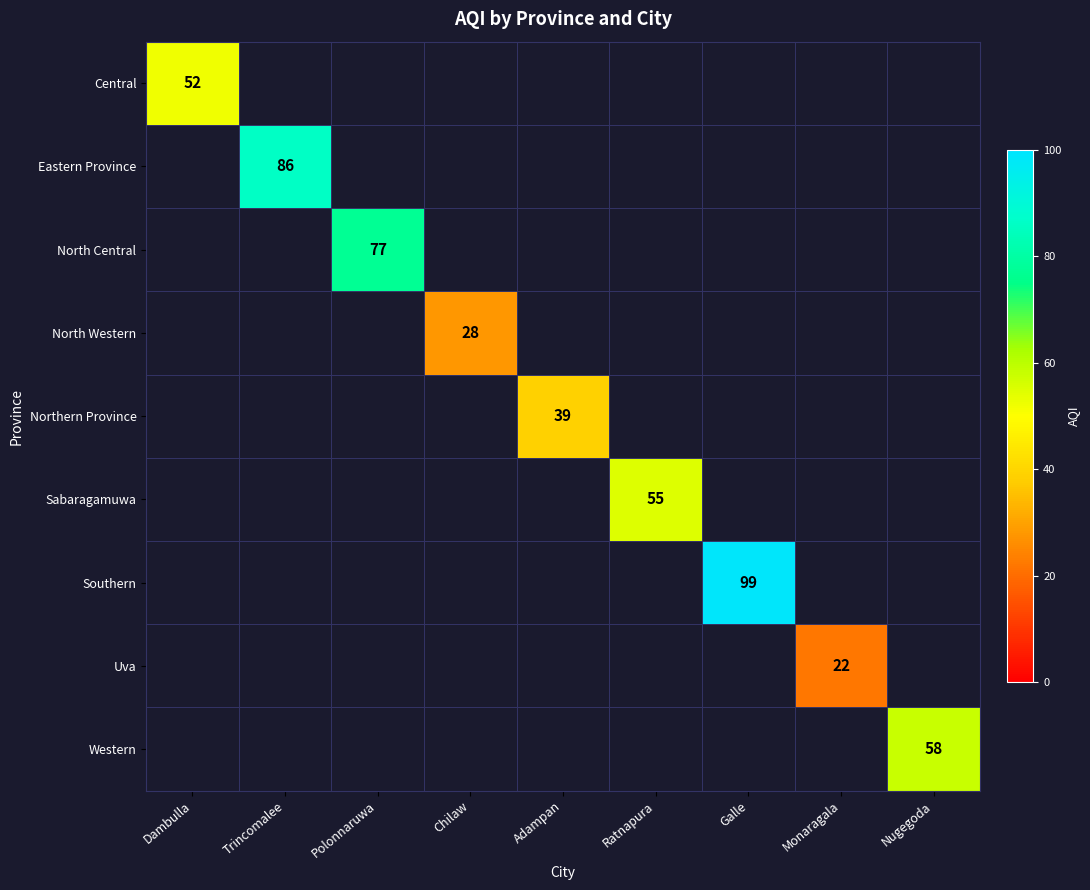

At Trincomalee, list the series in order from smallest to largest.

Central, Eastern Province, North Central, North Western, Northern Province, Sabaragamuwa, Southern, Uva, Western